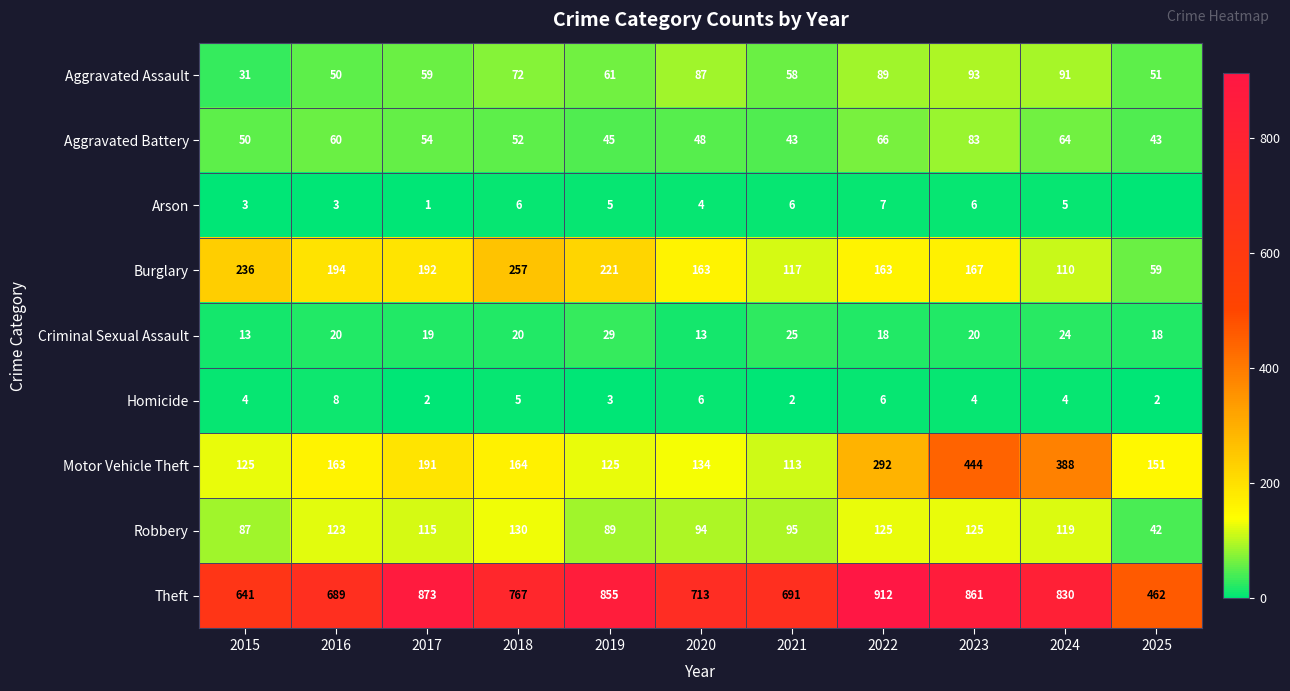

What is the total value across all series at 2015?

1190